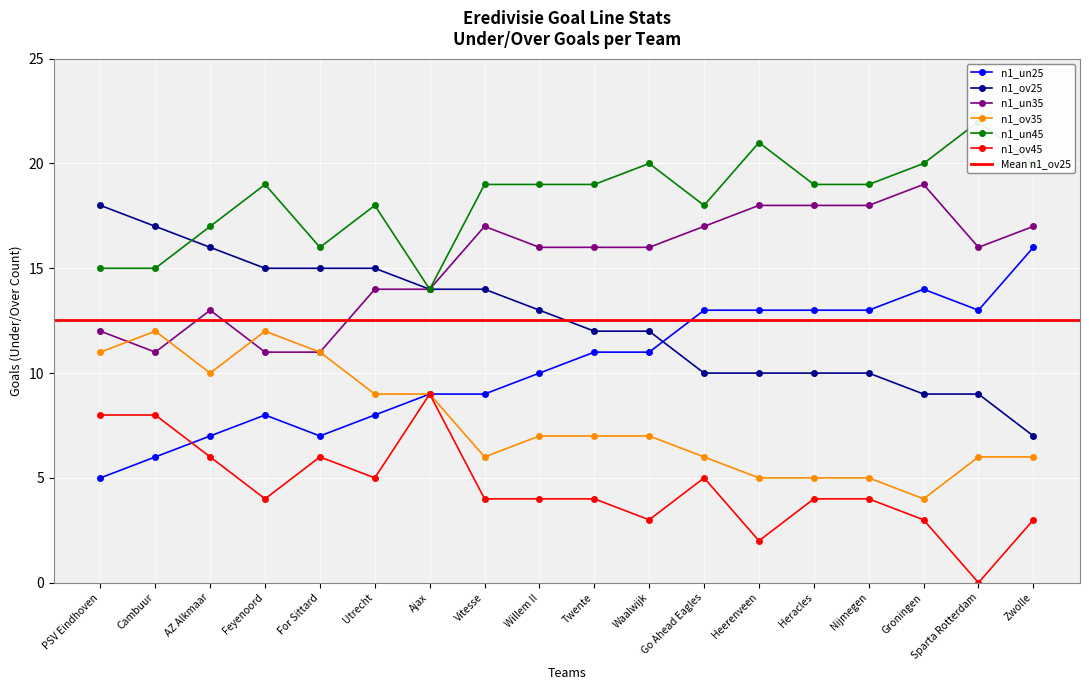

At which label does n1_ov35 reach its minimum?

Groningen